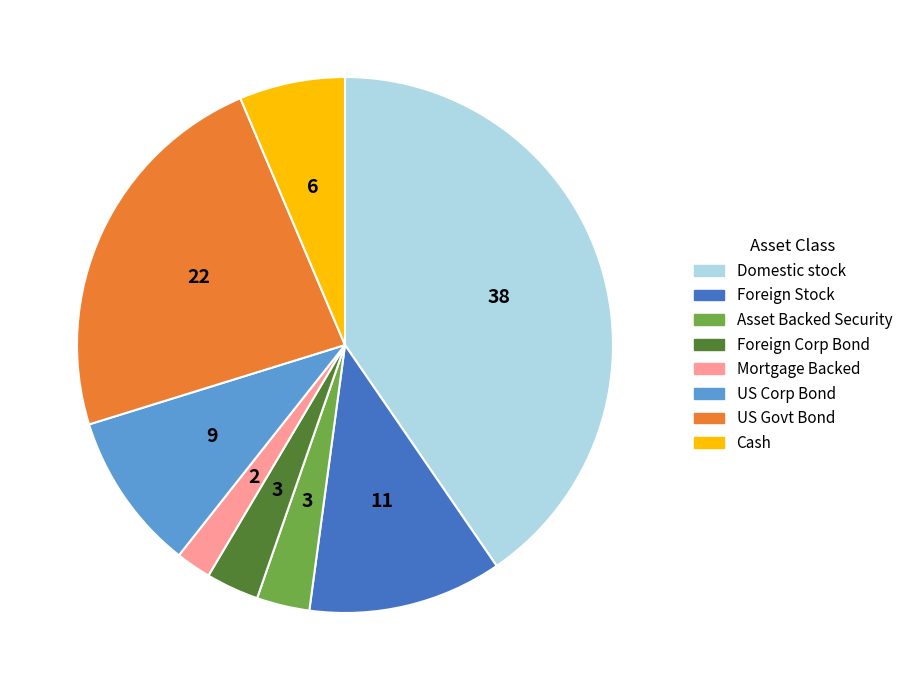

Count the number of slices in the pie.

8